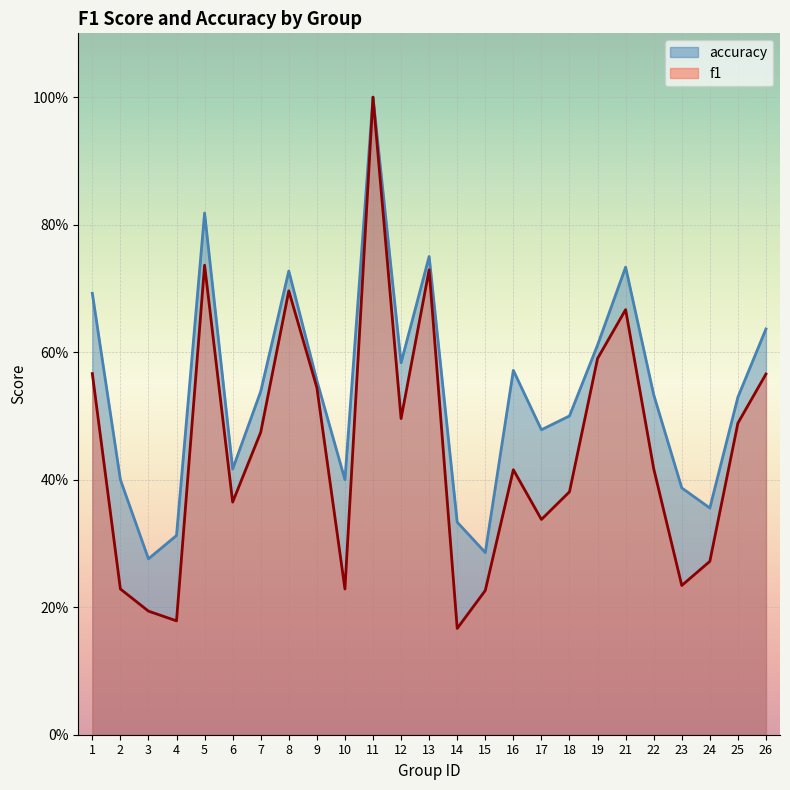

Which category has the highest value in the f1 series?

11